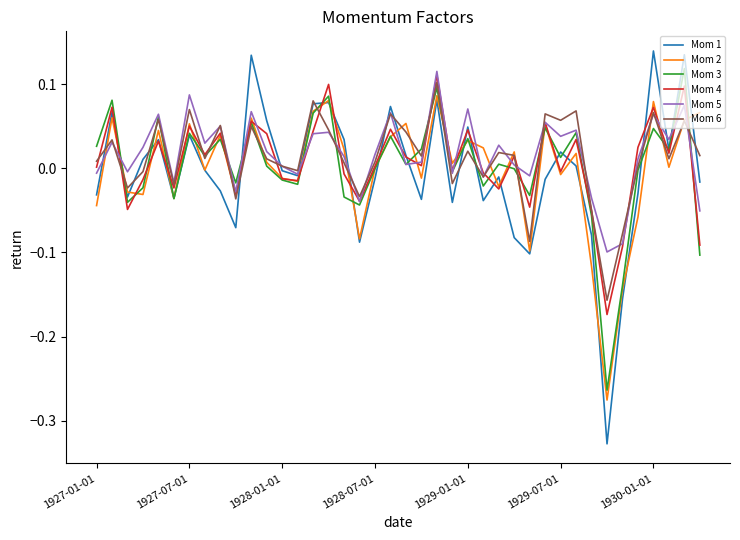

Which series has the largest range (max minus min)?

Mom 1